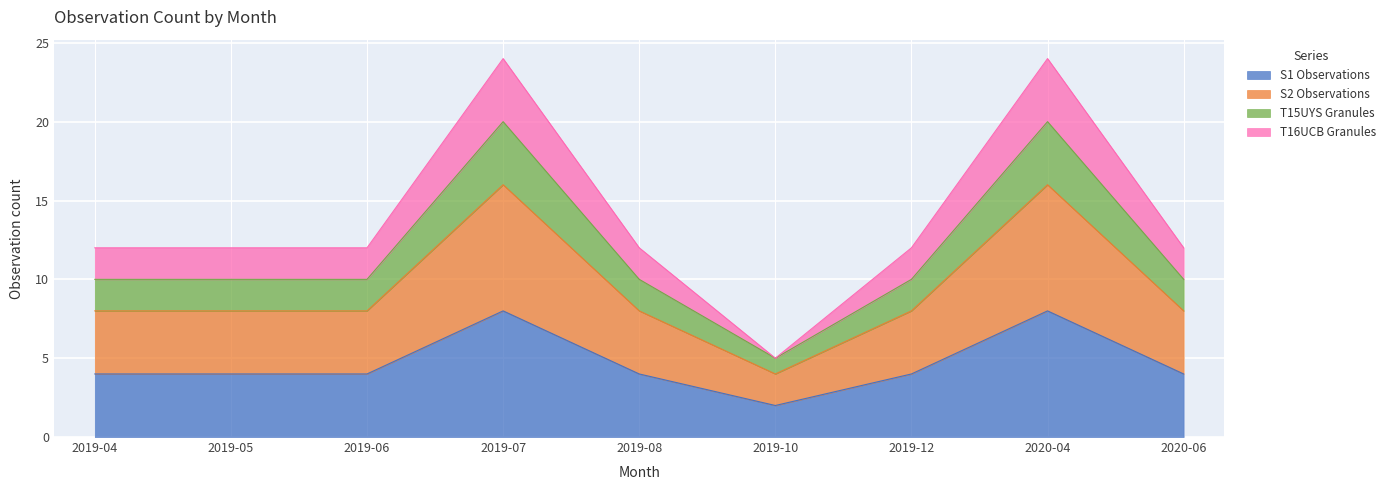

What is the label of the 2nd point from the left?

2019-05